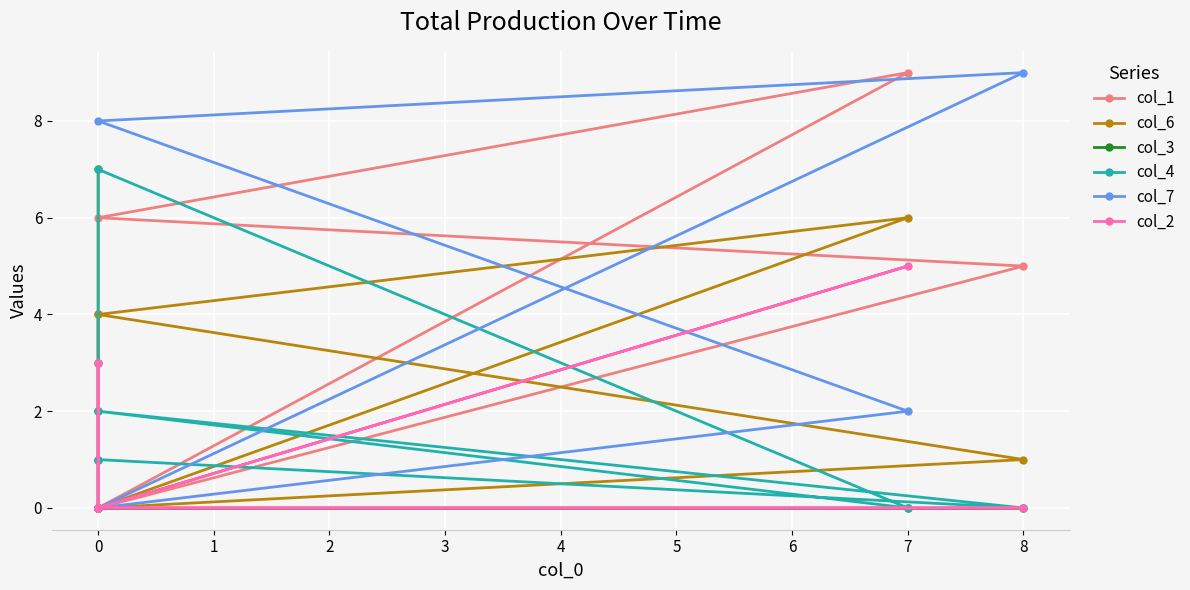

What is the average value of the col_7 series?

2